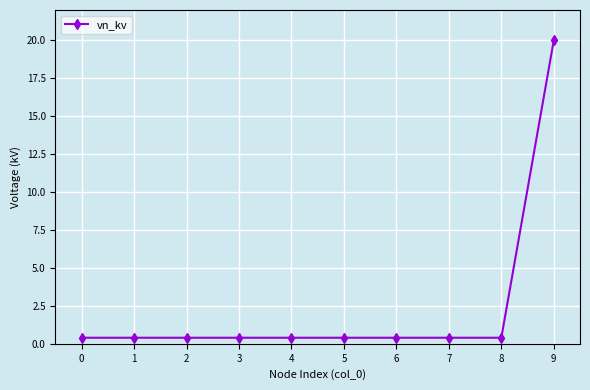

The chart shows a value of 0.4 at 3. True or false?

True